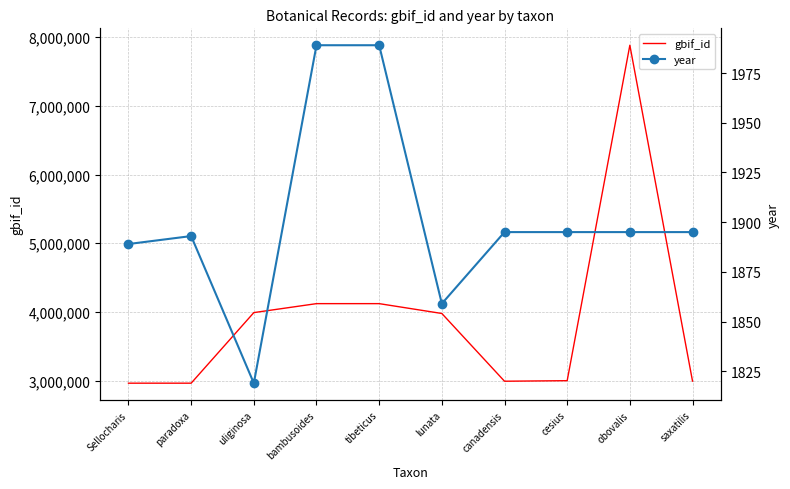

What is the difference between the second highest and second lowest values in the year series?

130